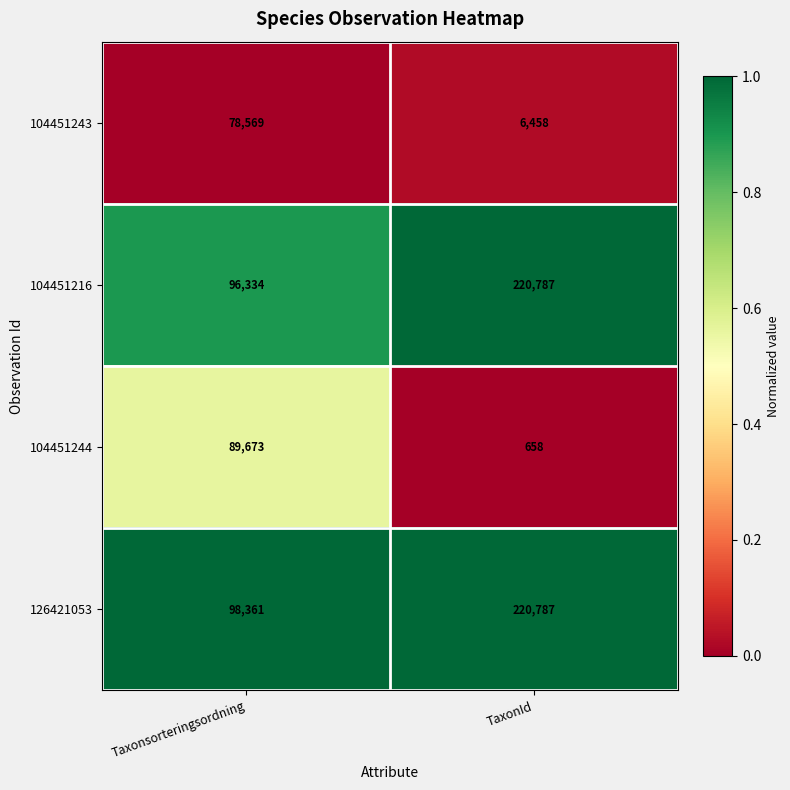

Which series has the widest spread of values?

104451216